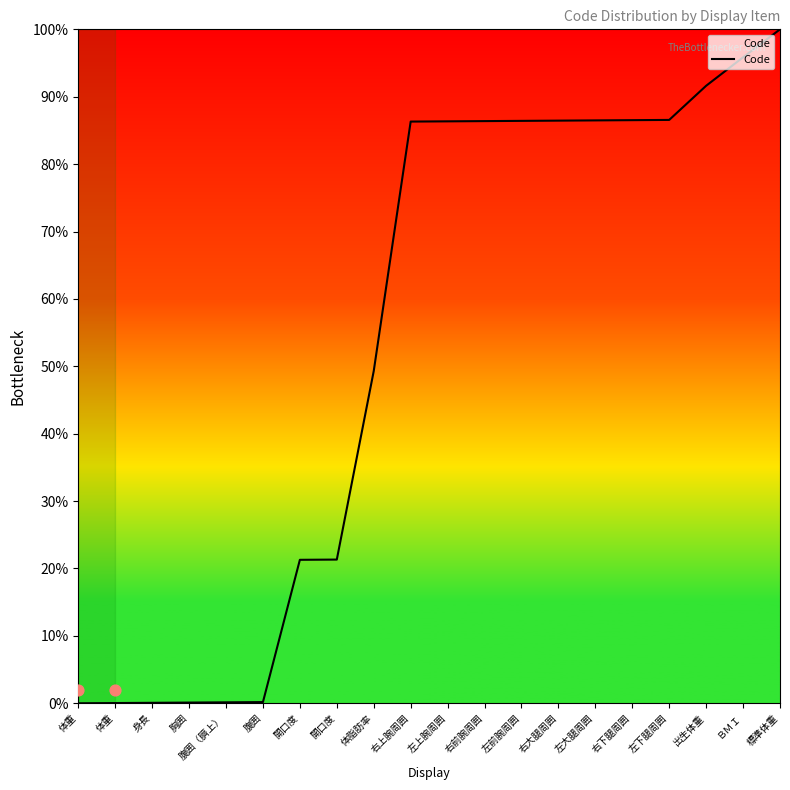

Approximately how many times larger is the value at 右大腿周囲 compared to 左上腕周囲?

1.0